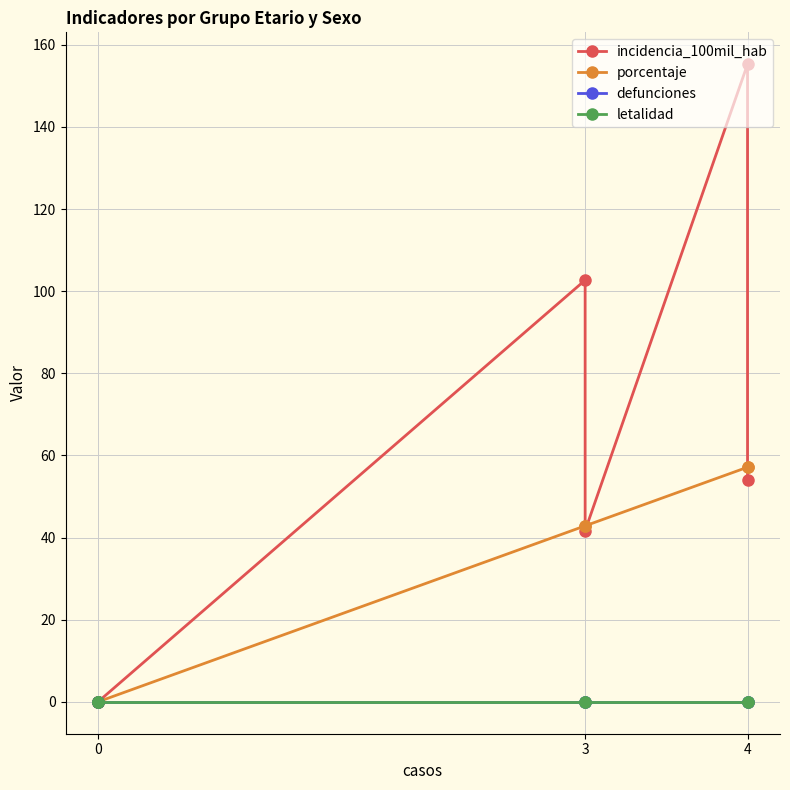

True or false: porcentaje and defunciones intersect in this chart.

False